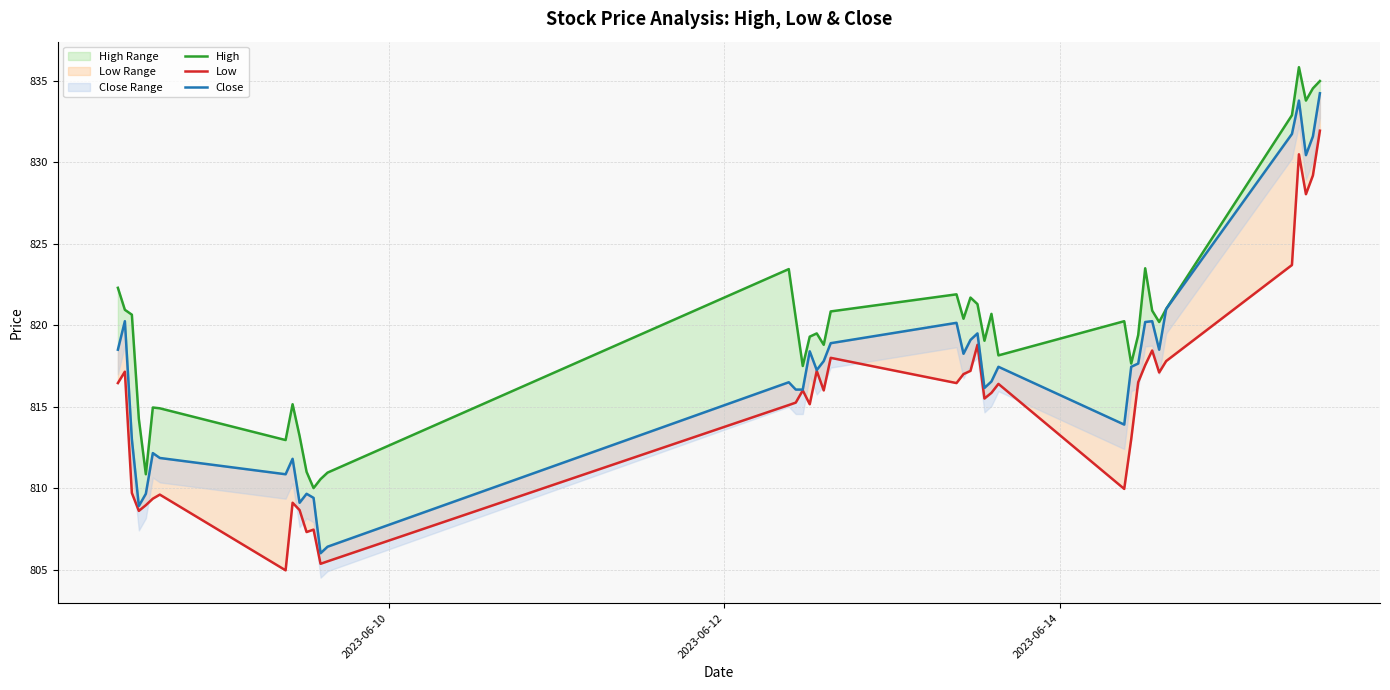

Reading left to right, list all the values displayed in this chart.

High: 822.3	821.0	820.7	814.2	810.8	815.0	814.9	813.0	815.2	813.2	811.0	810.0	810.5	811.0	823.5	820.5	817.5	819.3	819.5	818.8	820.8	821.9	820.4	821.7	821.3	819.0	820.7	818.2	820.2	817.7	819.4	823.5	820.9	820.2	821.0	832.9	835.8	833.8	834.5	835.0
Low: 816.5	817.2	809.7	808.6	809.0	809.3	809.6	805.0	809.1	808.7	807.3	807.5	805.3	805.5	815.1	815.2	816.0	815.2	817.2	816.0	818.0	816.5	817.0	817.2	818.8	815.5	815.8	816.4	810.0	813.0	816.5	817.5	818.5	817.1	817.8	823.7	830.5	828.0	829.2	832.0
Close: 818.5	820.2	813.0	808.9	809.7	812.2	811.8	810.8	811.8	809.1	809.7	809.4	806.0	806.4	816.5	816.0	816.0	818.4	817.2	817.8	818.9	820.2	818.2	819.1	819.5	816.2	816.5	817.5	813.9	817.5	817.7	820.2	820.2	818.5	821.0	831.8	833.8	830.5	831.6	834.2